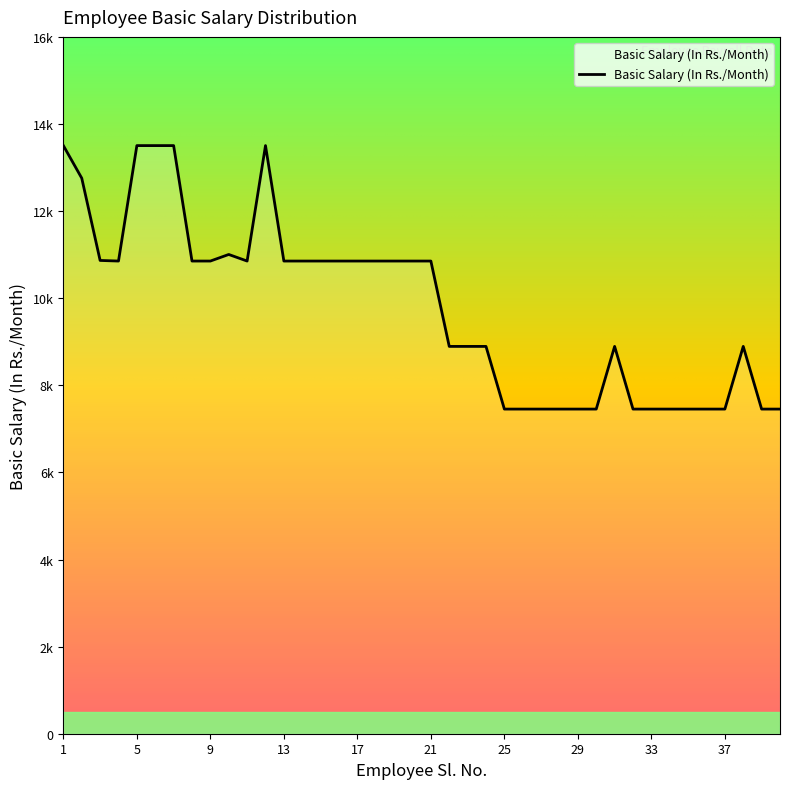

At which label does the data first exceed 10853?

1